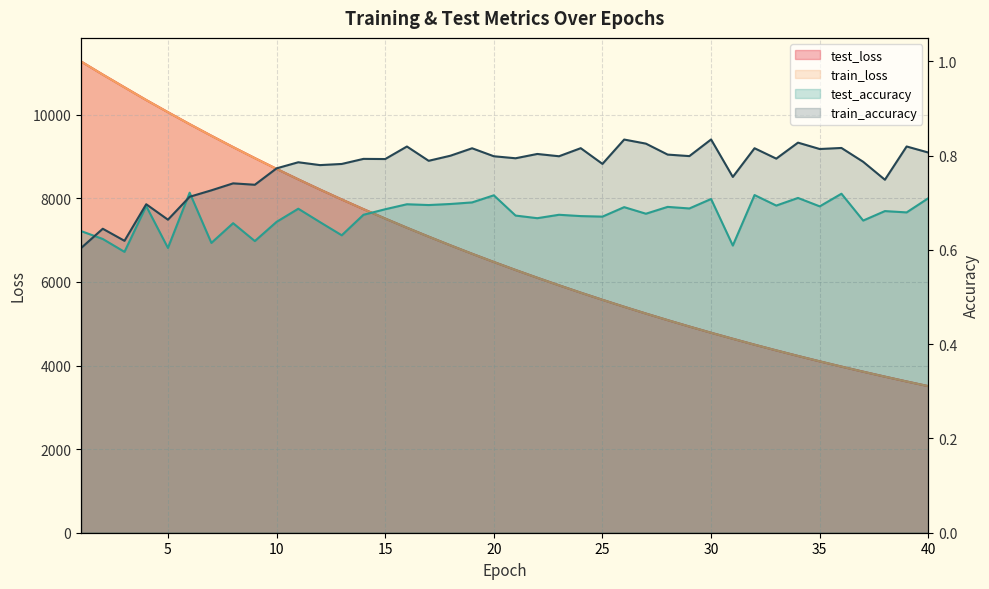

What is the average value of the test_accuracy series?

0.7